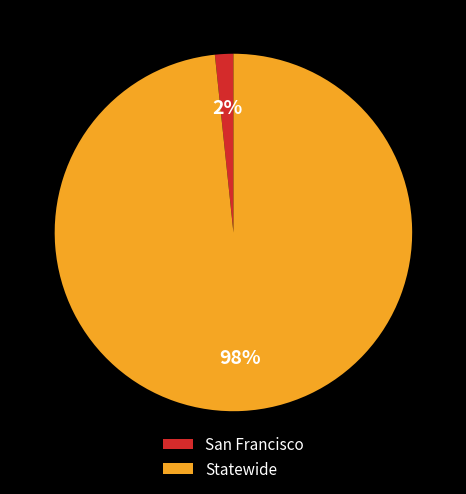

The Statewide slice represents 98% of the pie. True or false?

True